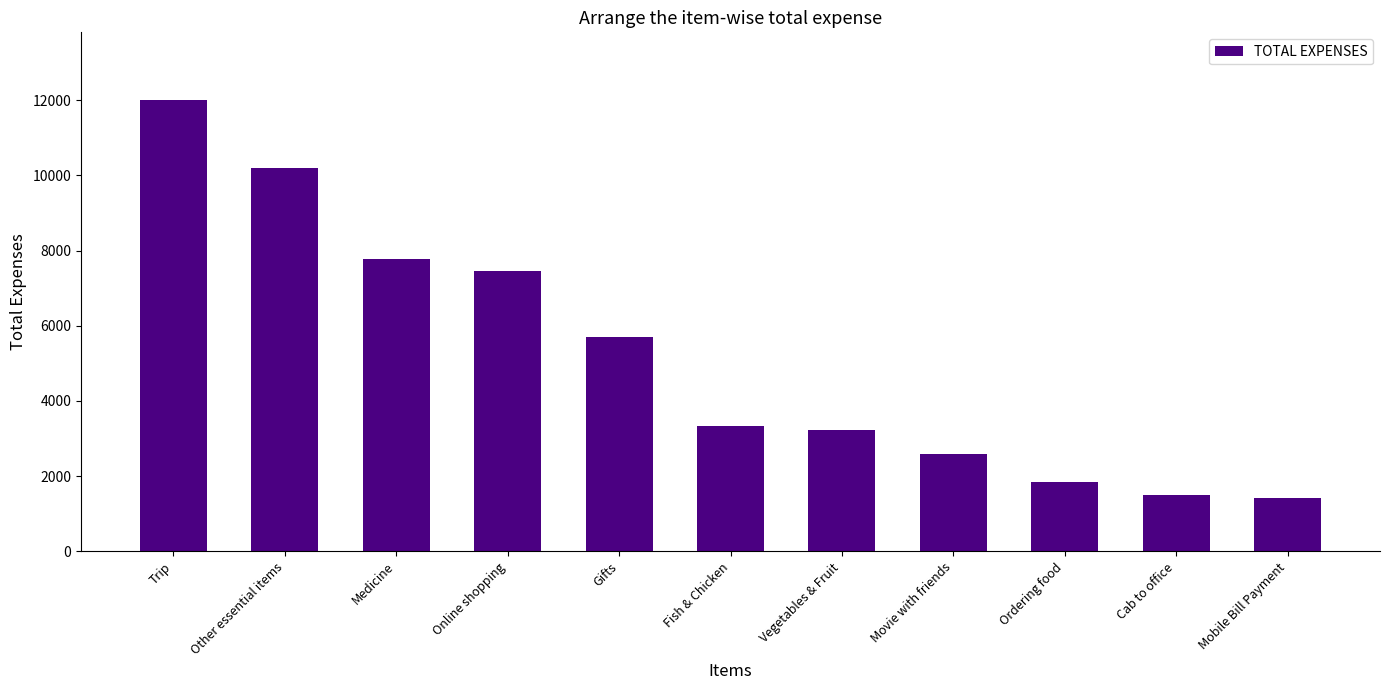

Does the chart contain stacked bars?

No